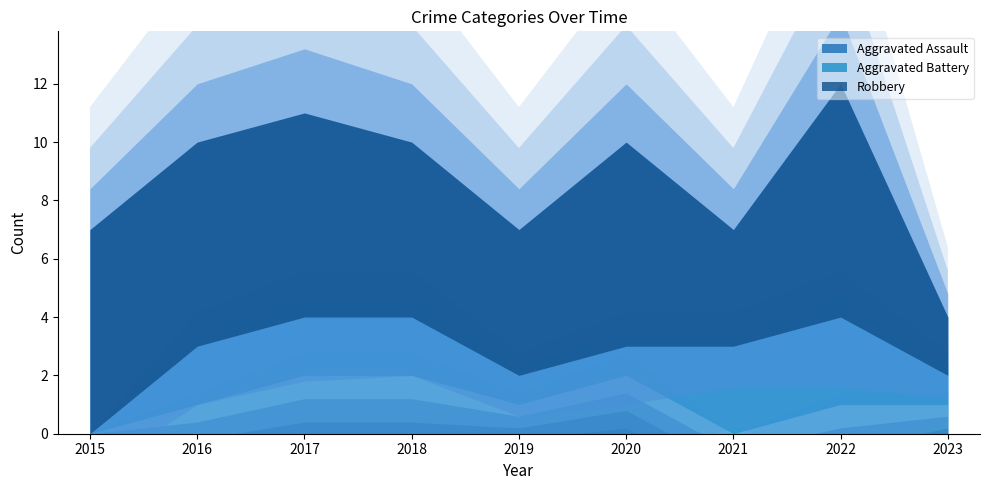

How many values in the Aggravated Battery series exceed 2?

2